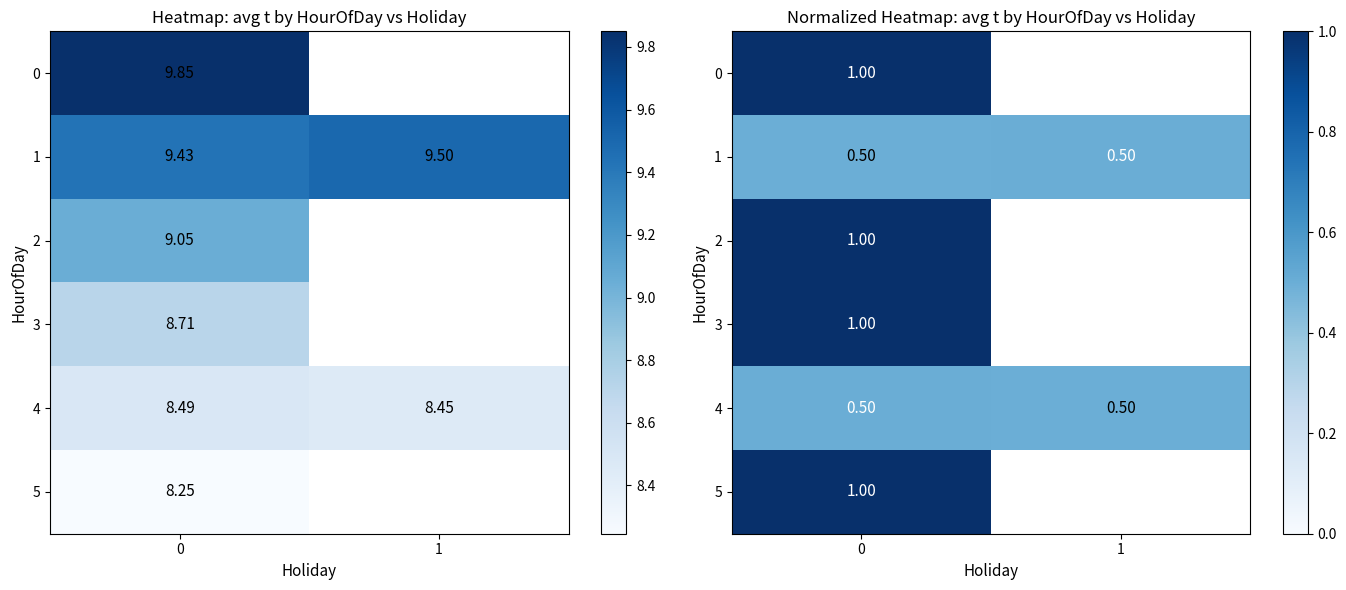

What is the sum of all 4 values?

1.0